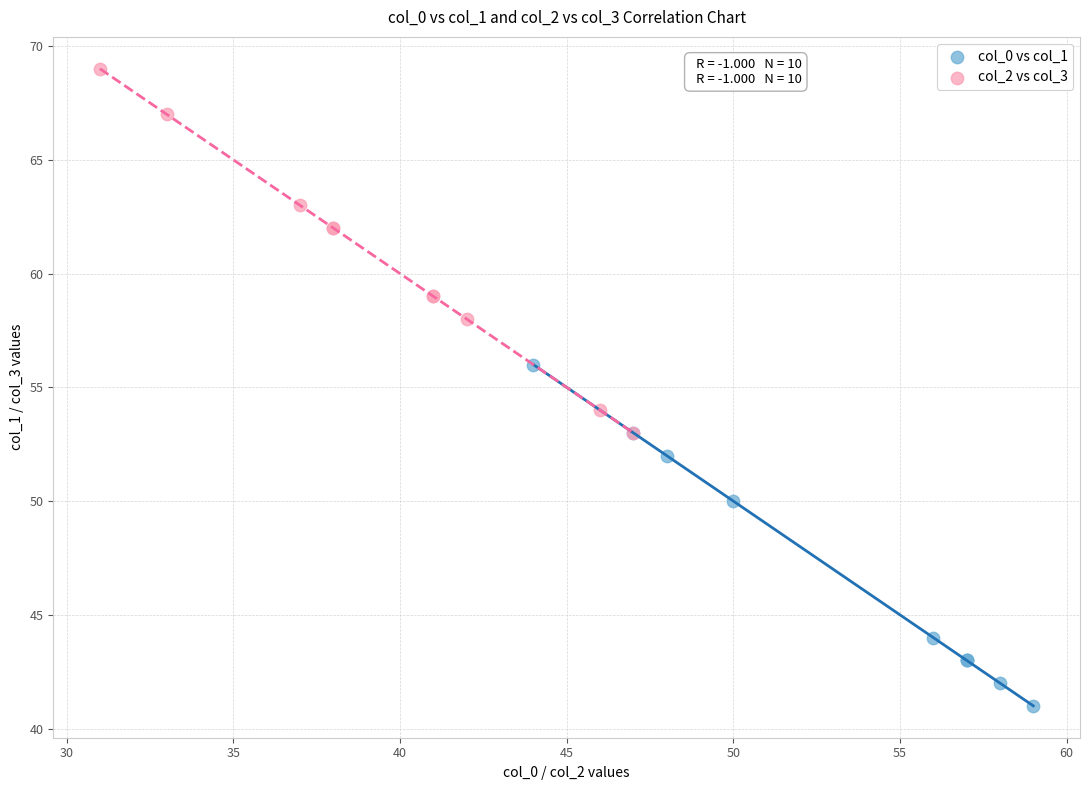

Which series contains the highest Y value?

col_2 vs col_3